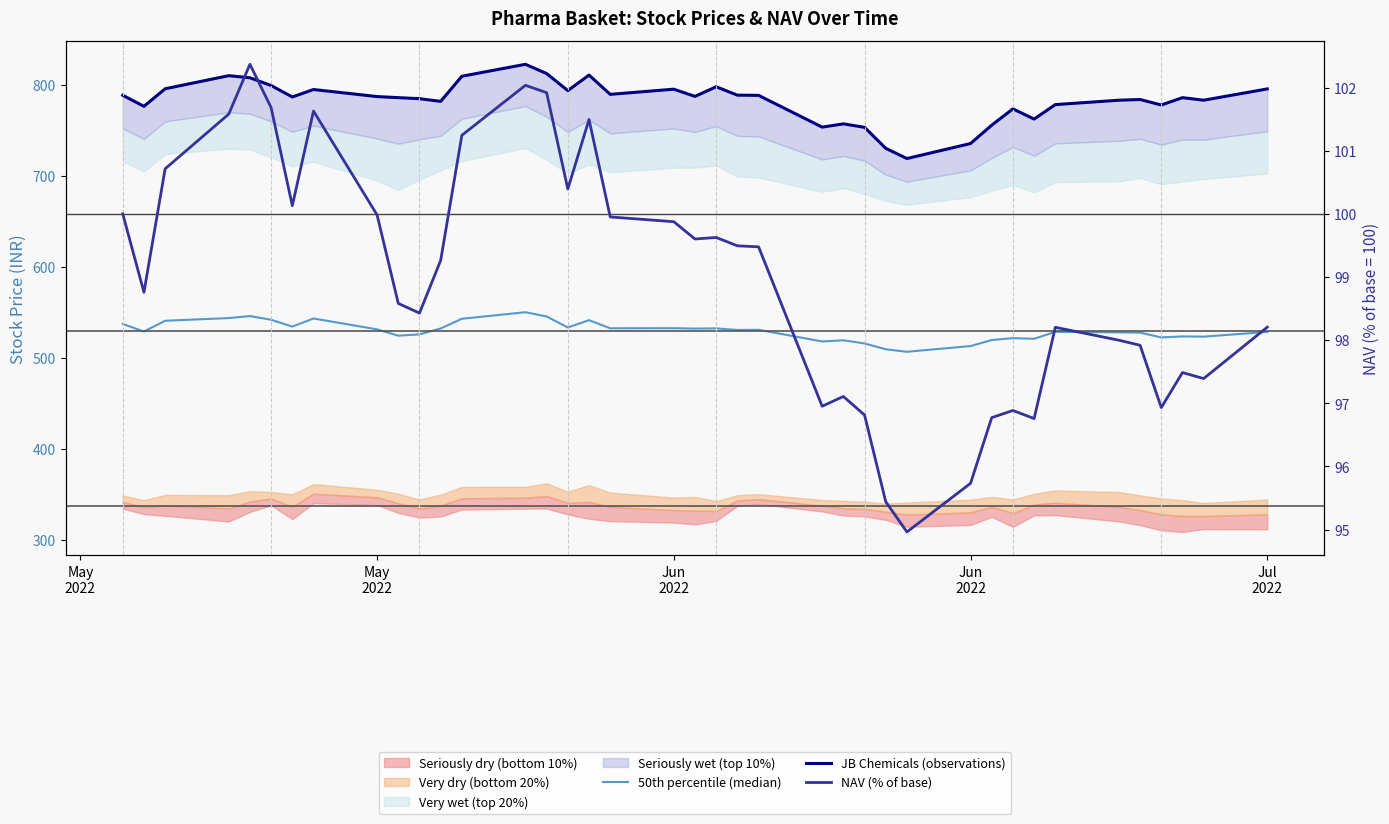

What is the difference between the maximum and minimum values in the NAV (% of base) series?

7.4